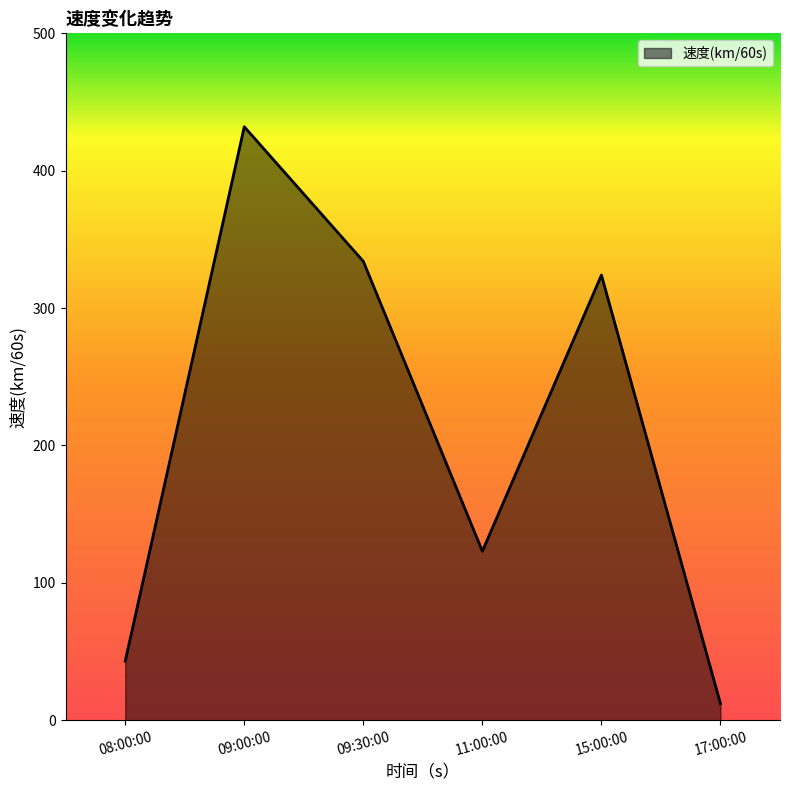

What is the greatest value displayed?

432